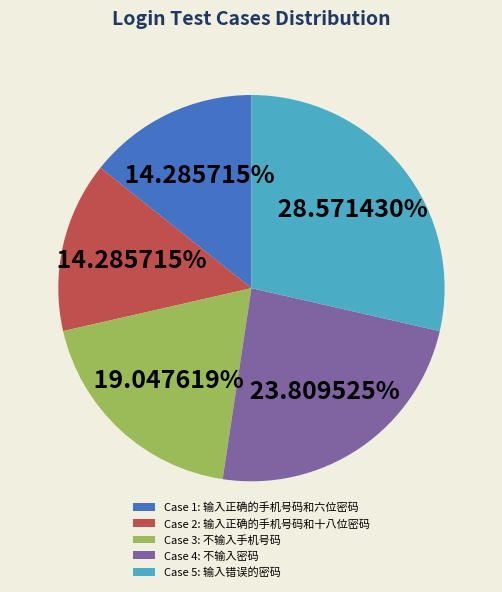

Is Case 5: 输入错误的密码 the majority of the pie?

No